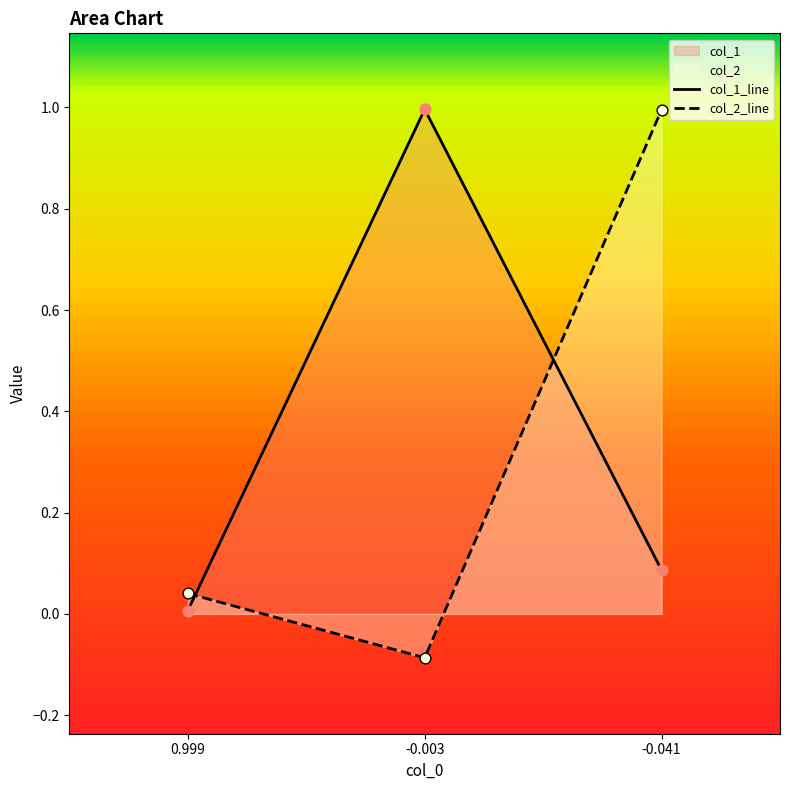

Is the value of col_2_line at -0.003 greater than the value of col_1_line at -0.041?

No